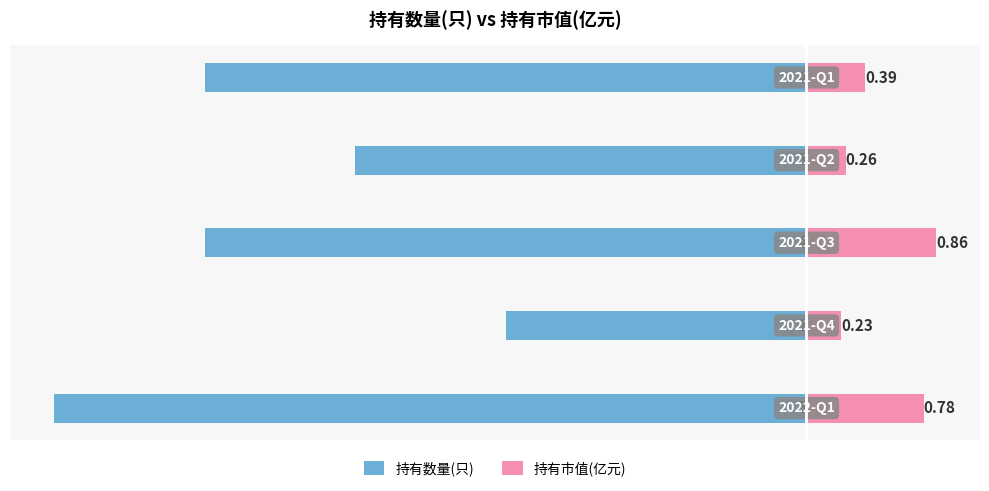

Is it true that 持有市值(亿元) equals 0.3 at −4?

False